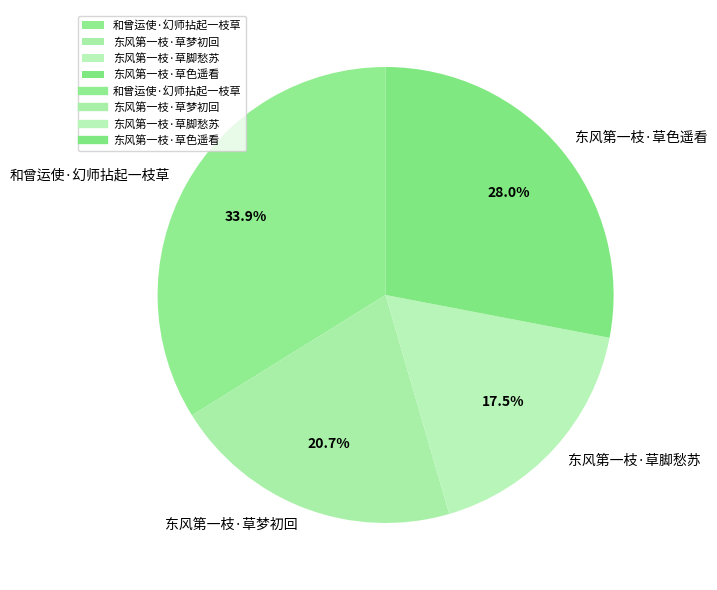

What percentage is the 东风第一枝·草梦初回 slice, to the nearest percent?

21%